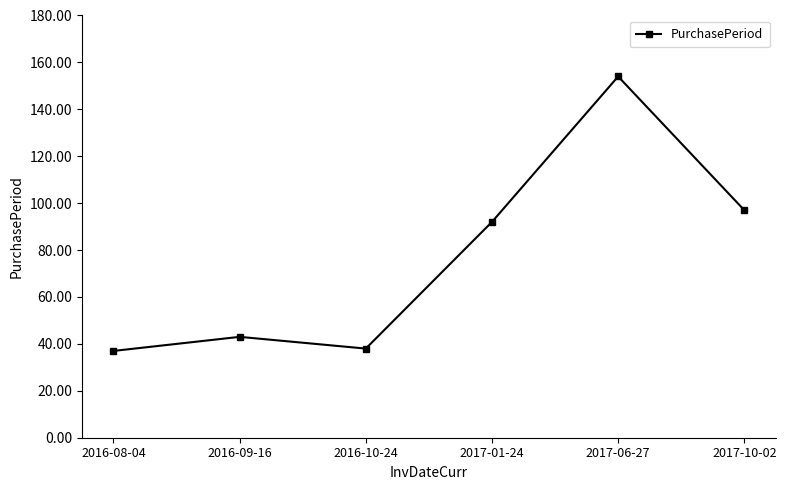

What value does the data have at 2016-08-04, to the nearest 50?

50